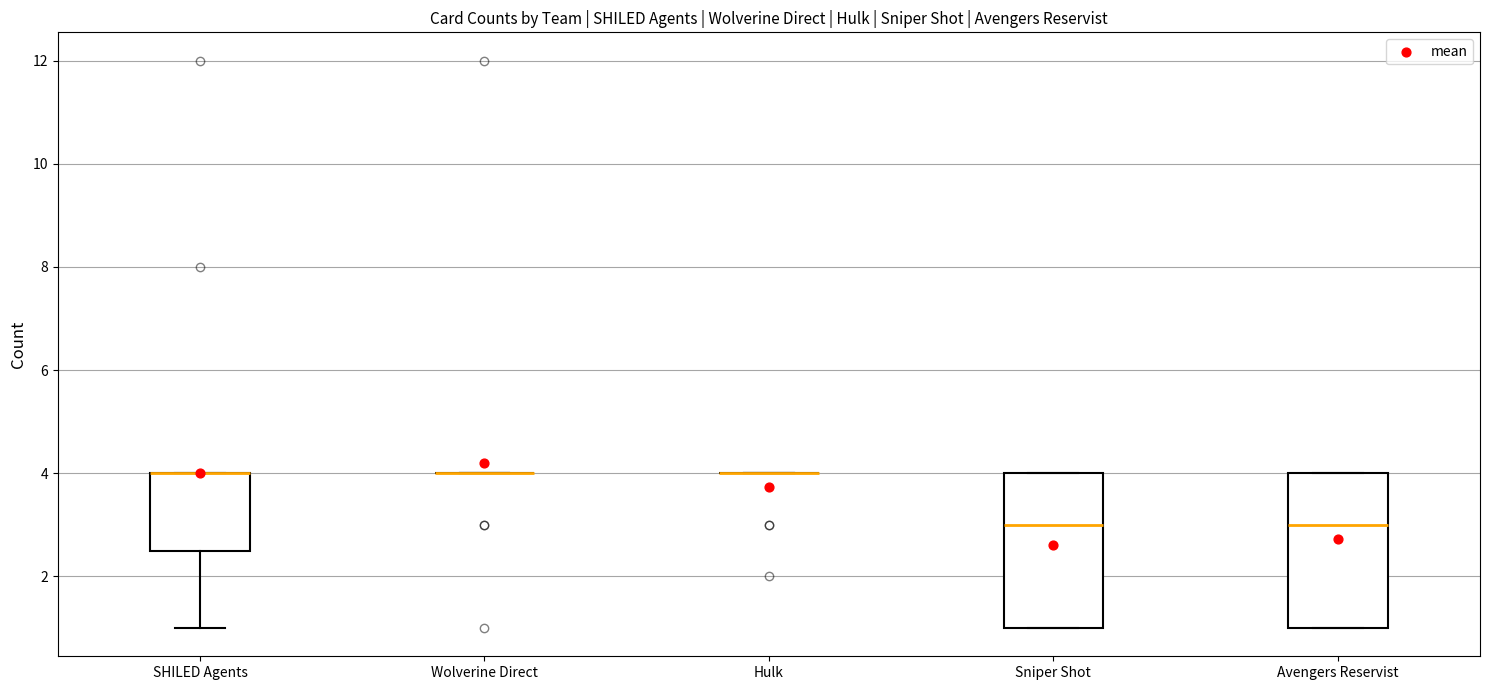

Where does the median line of the box for Avengers Reservist sit on the y-axis? The values are not printed on the chart, so give them approximately, as read against the axis.

3.0